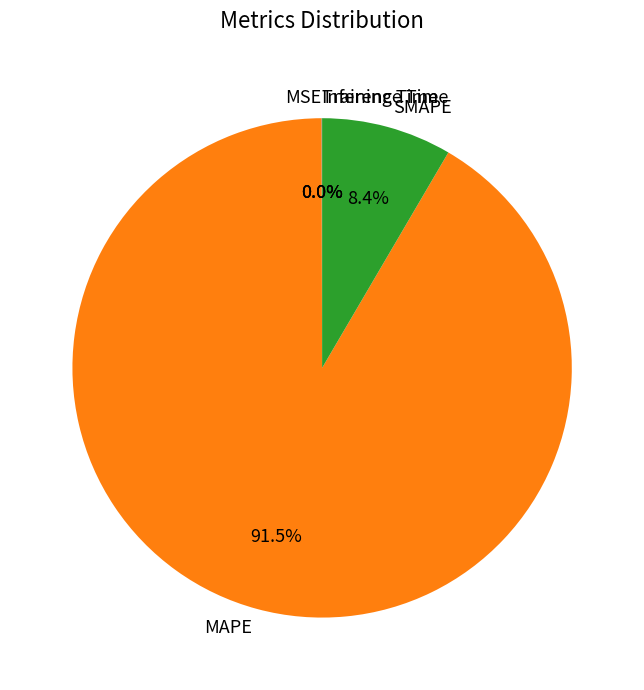

Which category accounts for the majority?

MAPE